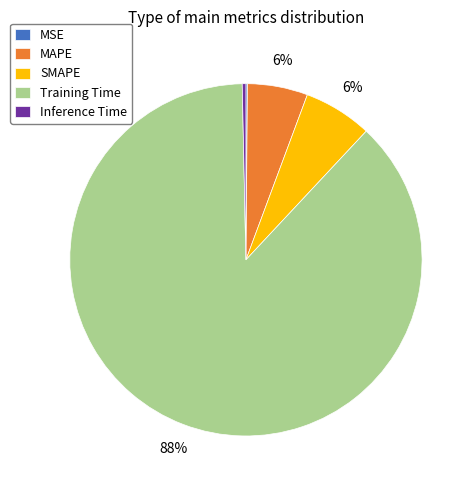

Which category accounts for the majority?

Training Time